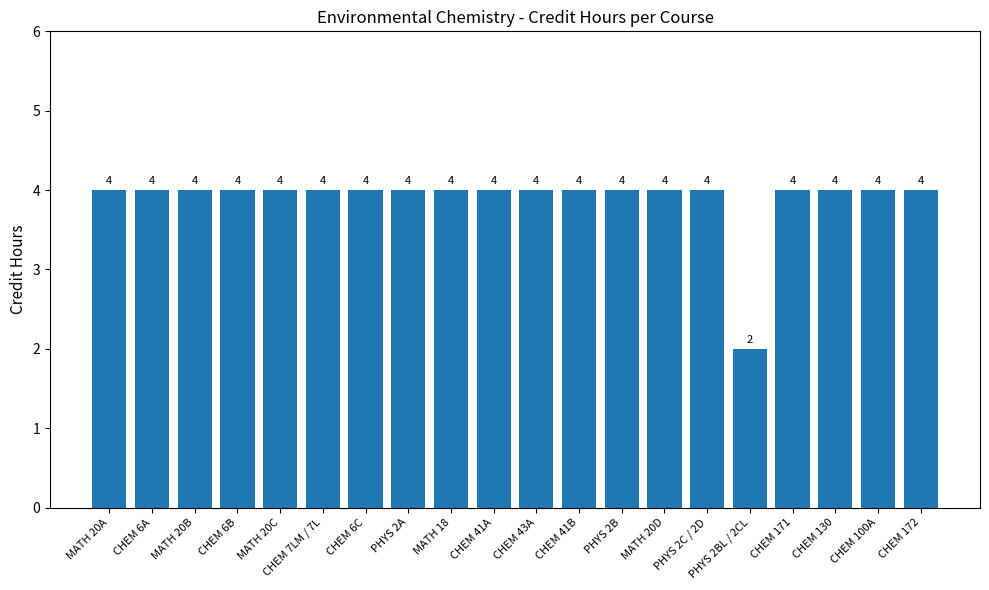

What is the value of the 11th bar from the left?

4